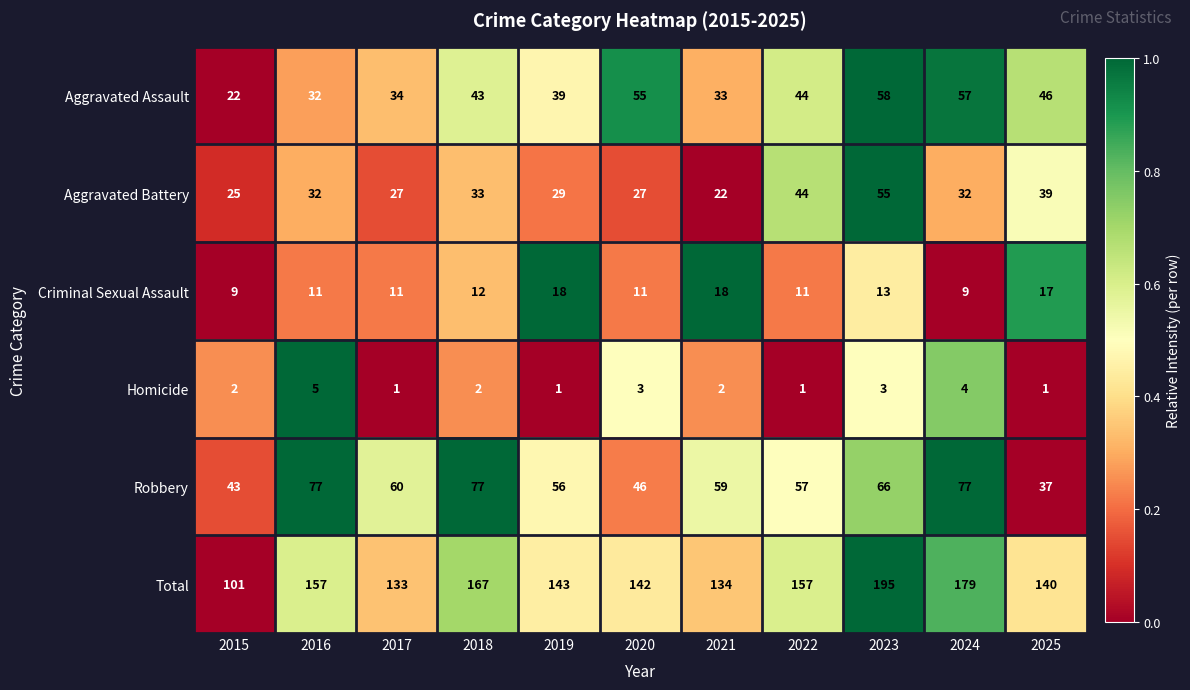

How many data points in Total are less than 143?

5